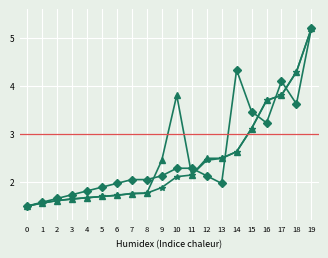

What is the spread (max minus min) of values at 10?

1.7